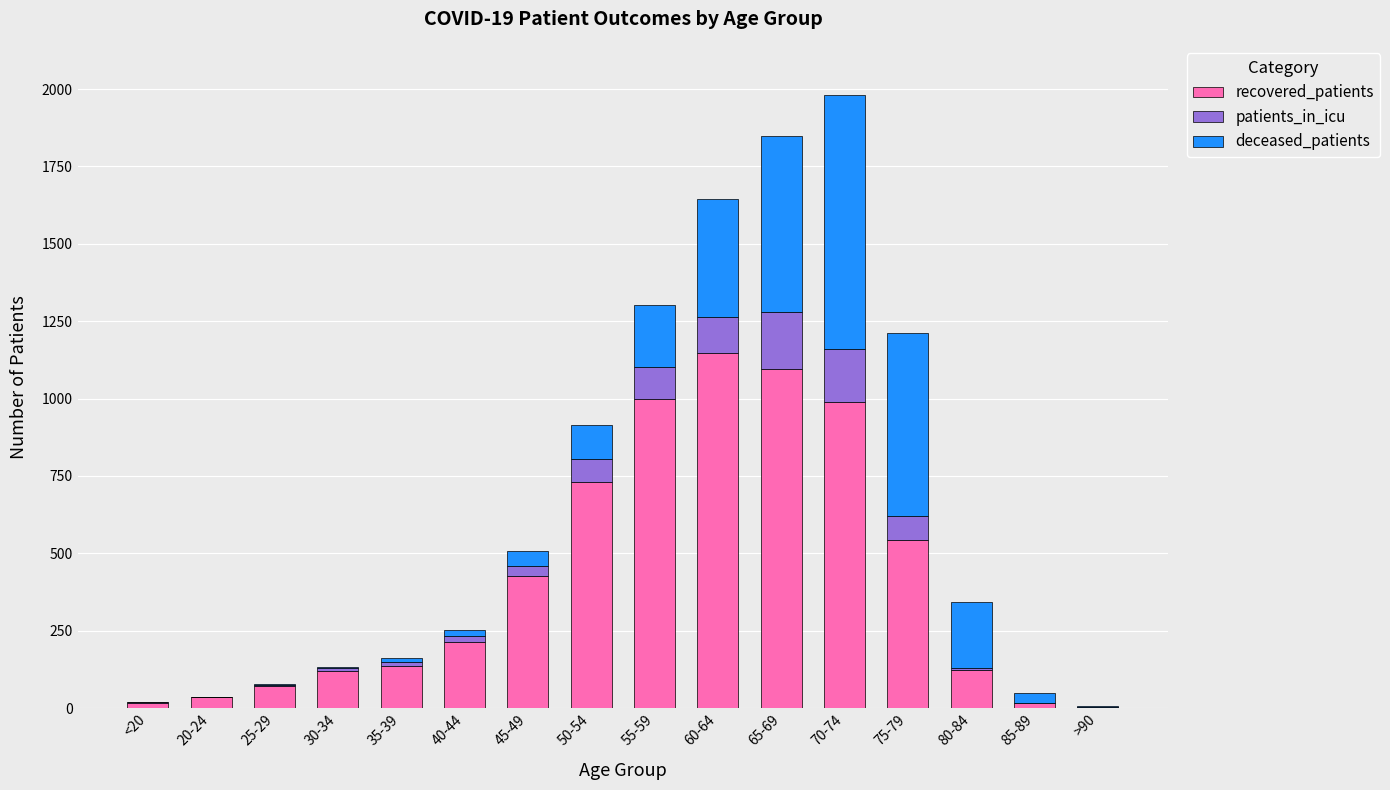

How many data points does each series have?

16